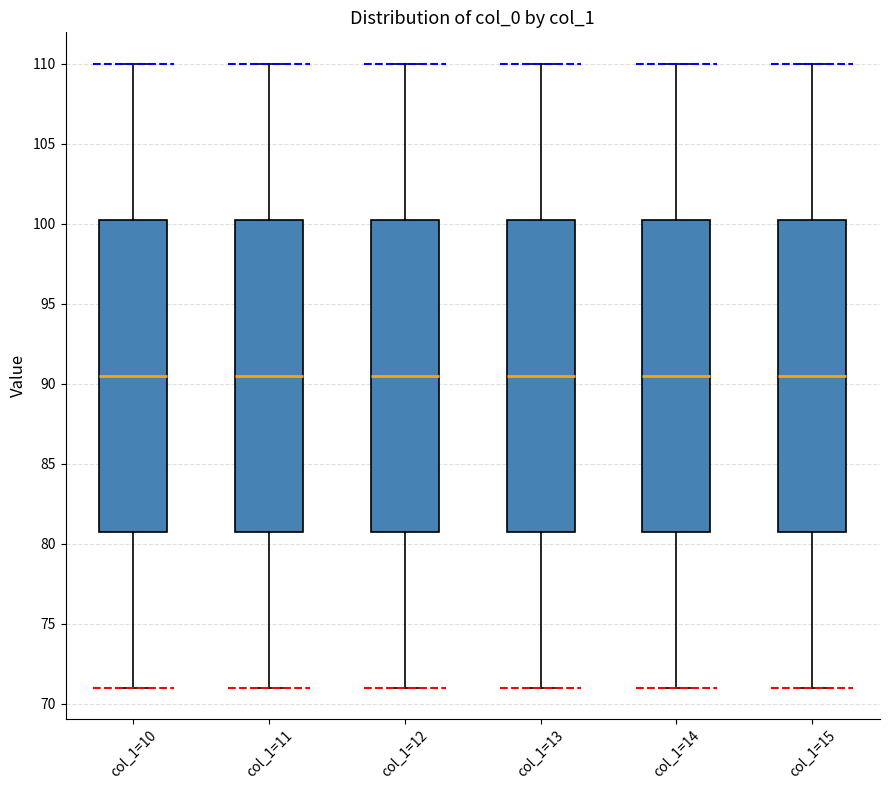

Reading left to right, transcribe this box plot: for each box, give where its median line is, the range the box spans, and where its two whiskers end, as read against the y-axis. The values are not printed on the chart, so give them approximately, as read against the axis.

col_1=10: median 90.5, box 81.0 to 100.5, whiskers 71.0 to 110.0
col_1=11: median 90.5, box 81.0 to 100.5, whiskers 71.0 to 110.0
col_1=12: median 90.5, box 81.0 to 100.5, whiskers 71.0 to 110.0
col_1=13: median 90.5, box 81.0 to 100.5, whiskers 71.0 to 110.0
col_1=14: median 90.5, box 81.0 to 100.5, whiskers 71.0 to 110.0
col_1=15: median 90.5, box 81.0 to 100.5, whiskers 71.0 to 110.0